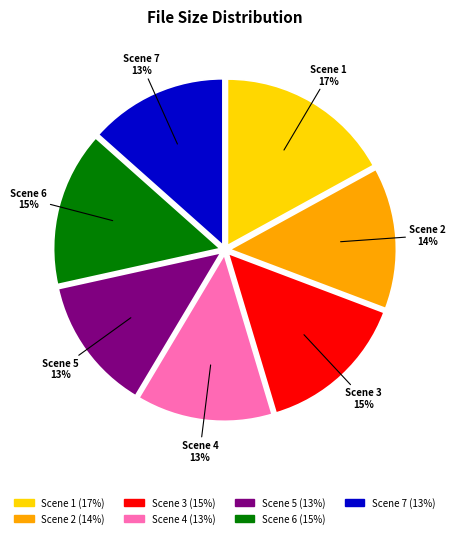

Count the number of slices in the pie.

7